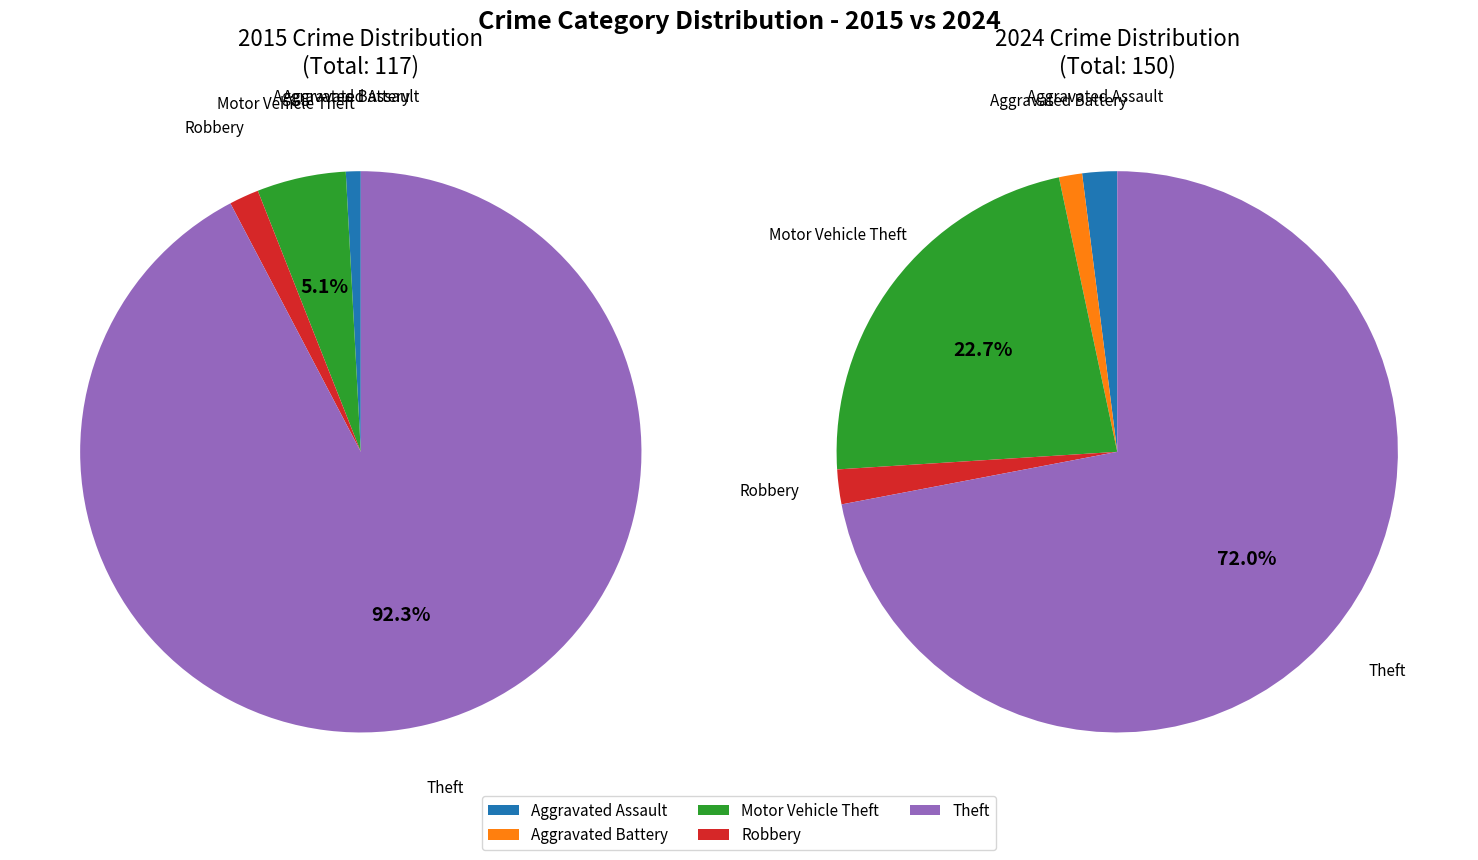

To the nearest percent, what is the average slice percentage?

20%